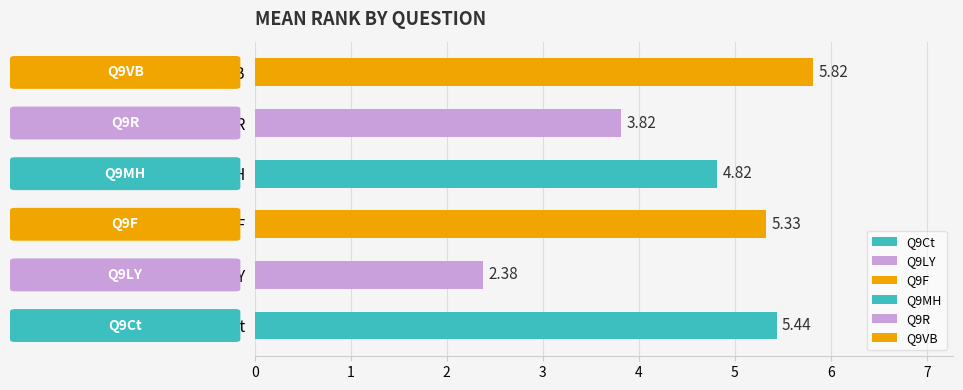

How many series are shown in this chart?

1